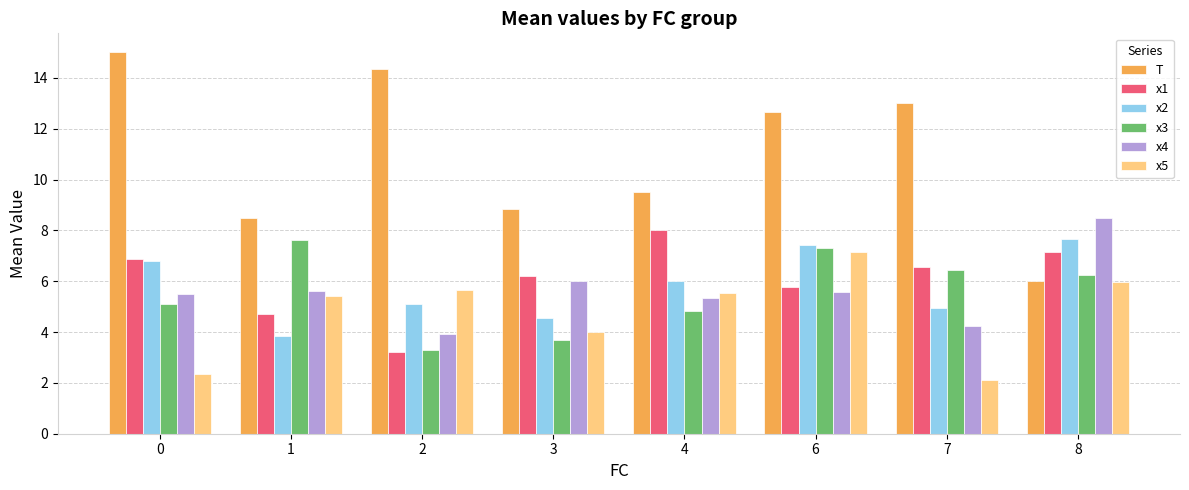

What is the value of the x1 bar at the 7th from the left?

6.5